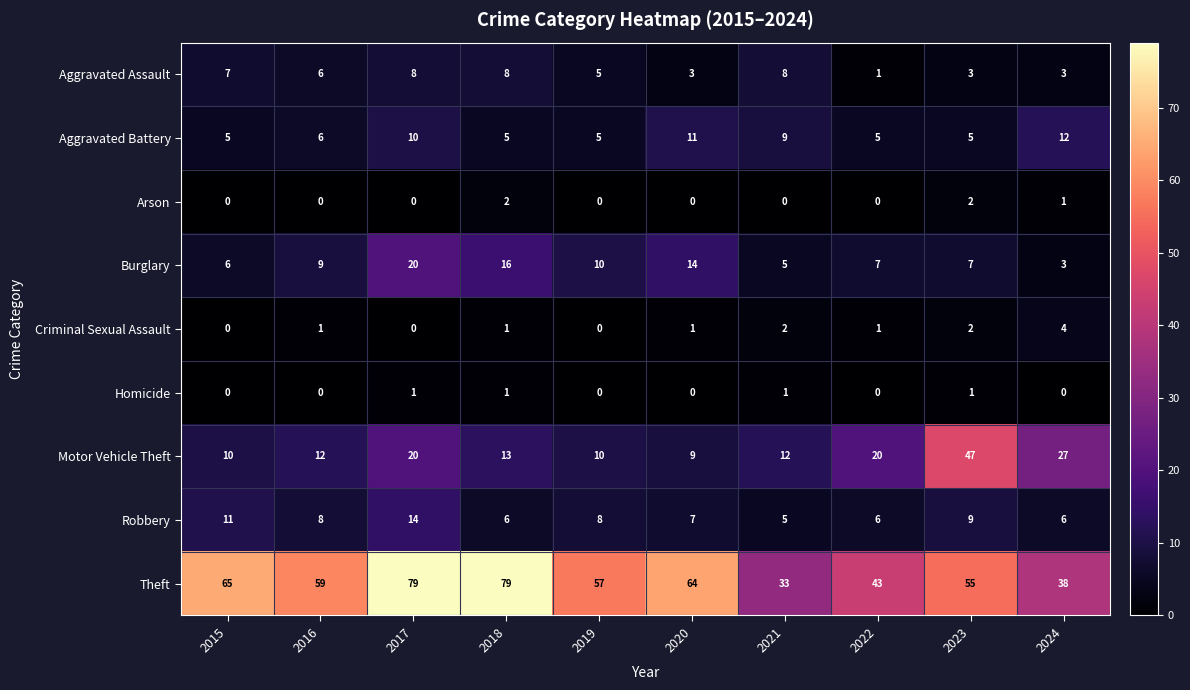

What is the spread (max minus min) of values at 2023?

54